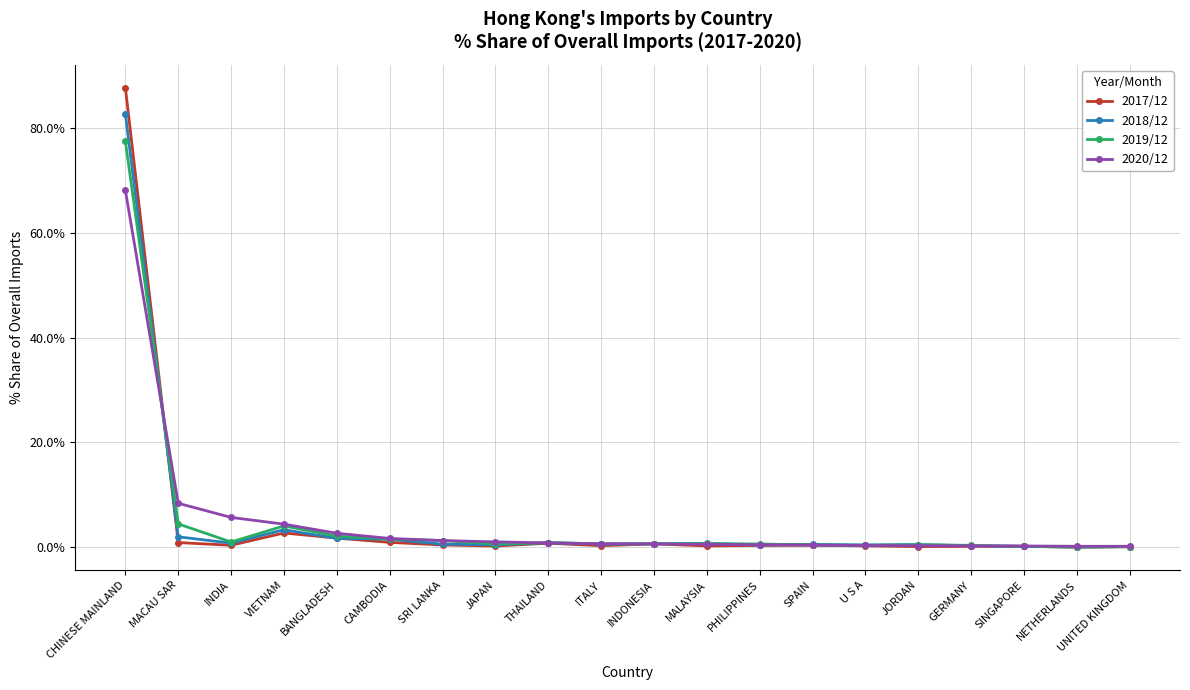

Is this an area chart (filled region under the line)?

No